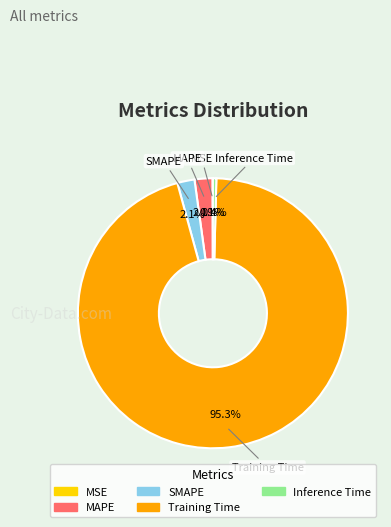

Which slice represents more than half of the pie?

Training Time